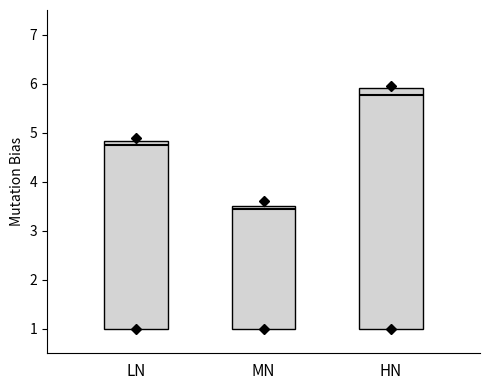

Which box's median line is the highest?

HN